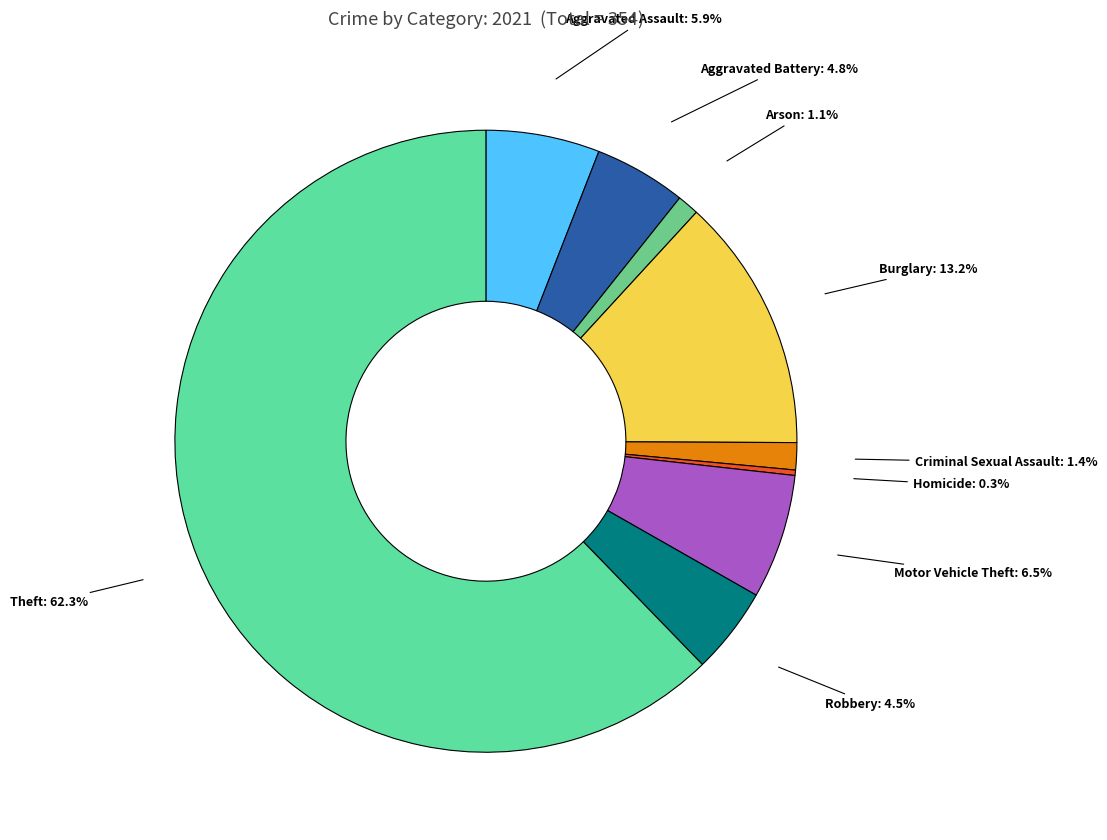

What is the largest slice in the pie chart?

Theft